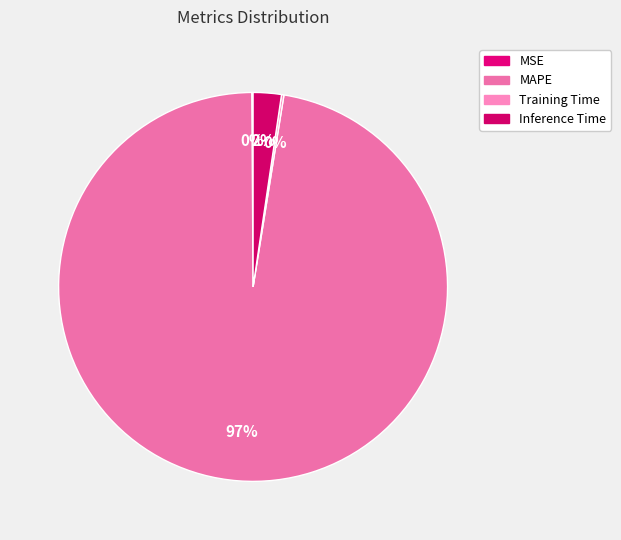

What percentage is NOT represented by MSE?

99.9%